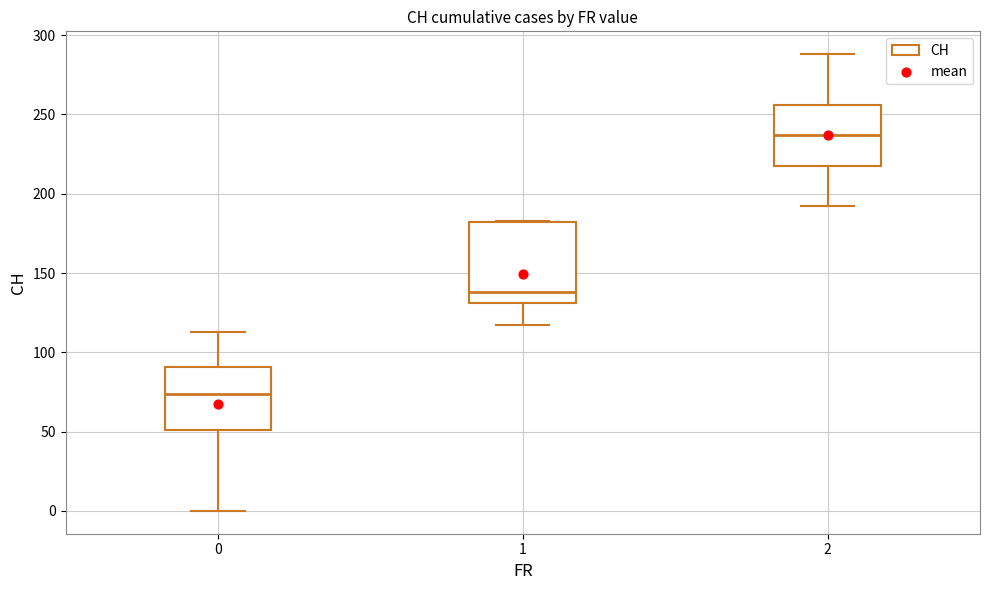

Reading left to right, read every box against the y-axis: the position of its median line, the range the box covers, and the ends of its whiskers. The values are not printed on the chart, so give them approximately, as read against the axis.

0: median 75, box 50 to 90, whiskers 0 to 115
1: median 140, box 130 to 180, whiskers 115 to 185
2: median 235, box 220 to 255, whiskers 190 to 290